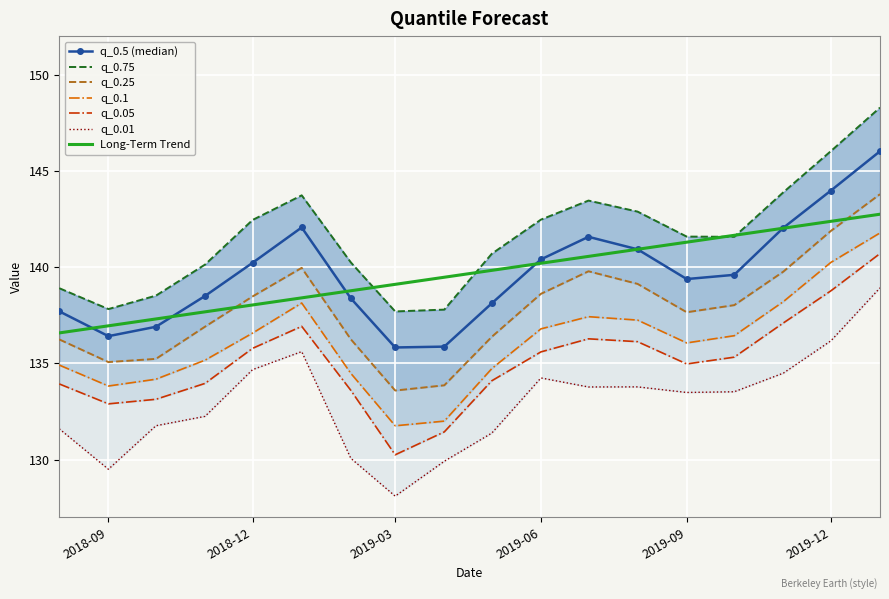

True or false: q_0.25 and q_0.05 cross at least once.

False